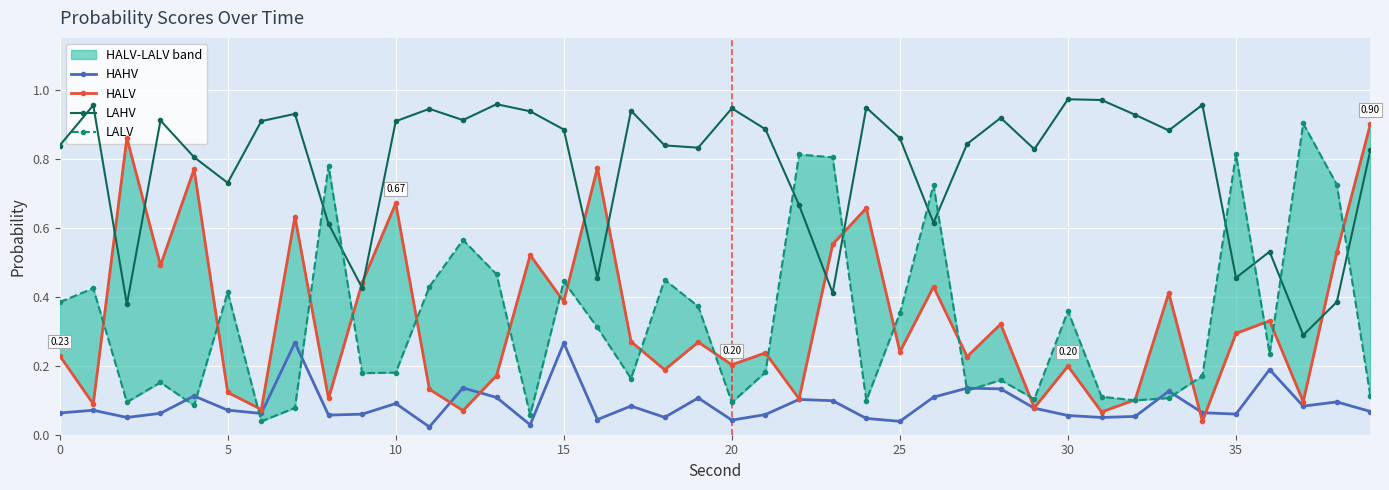

What is the difference between the maximum and second lowest values in the LALV series?

0.8